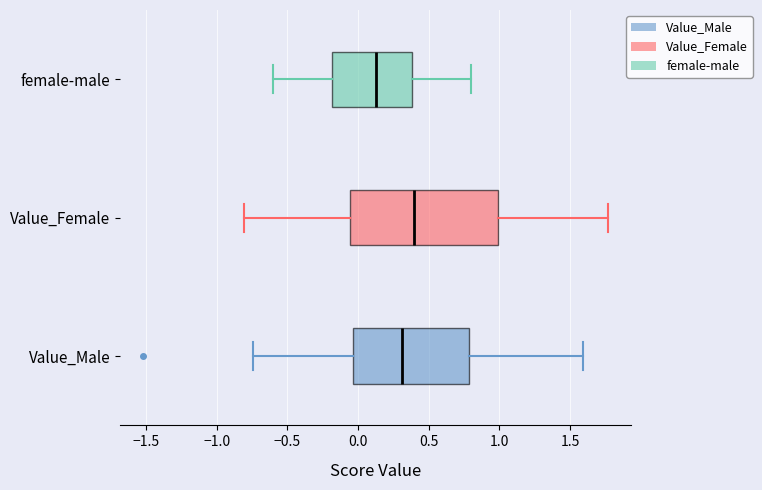

Which box has the furthest to the right median line?

Value_Female